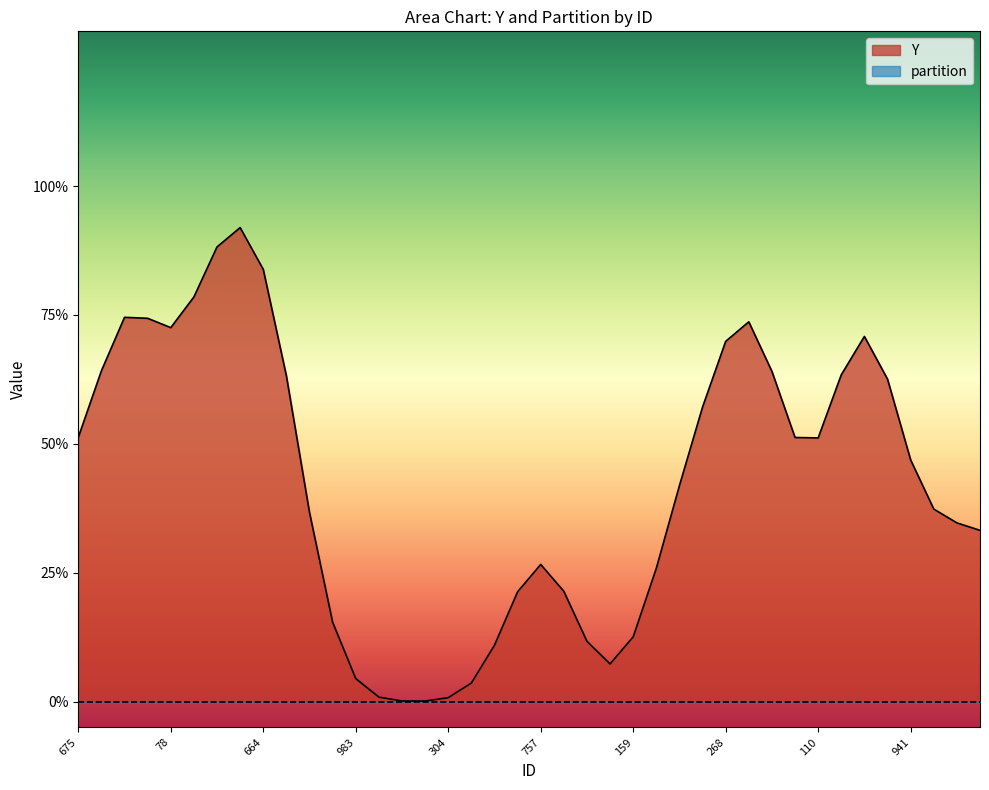

True or false: Y and partition intersect in this chart.

False